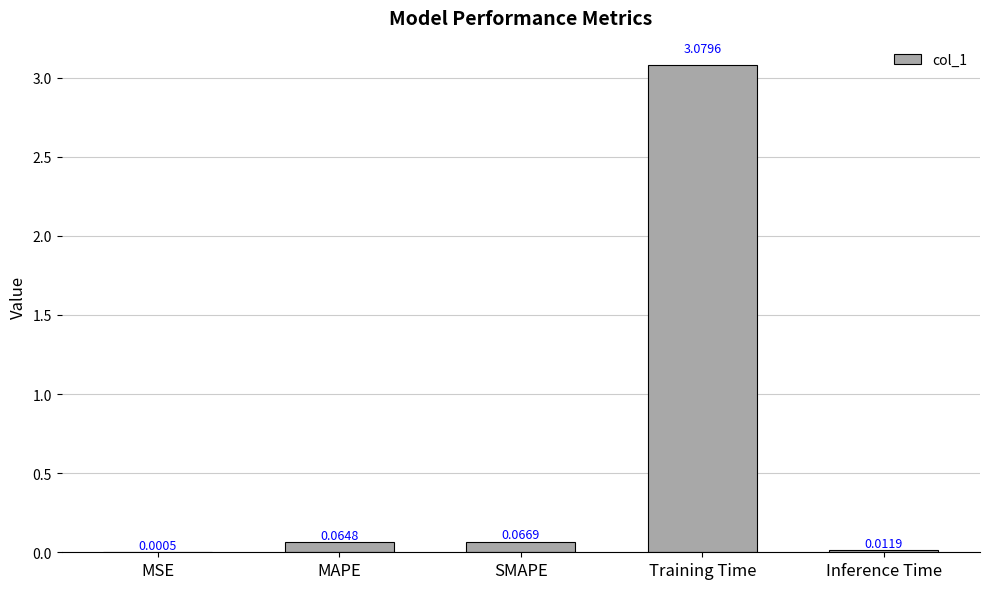

Between Training Time and SMAPE, which is larger?

Training Time